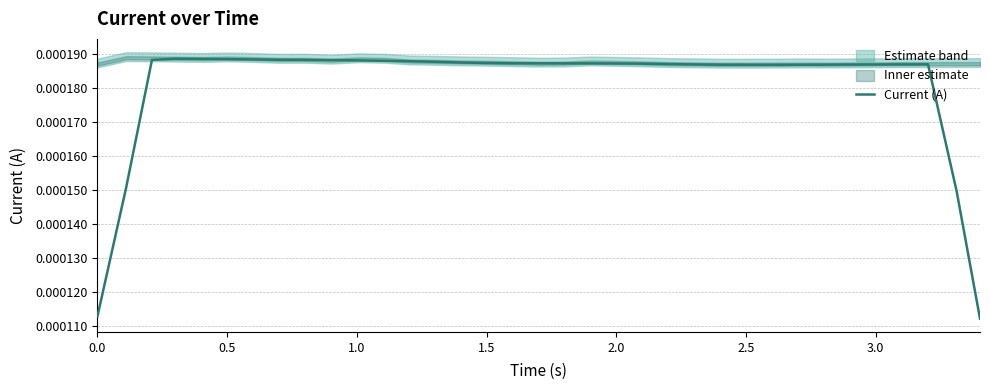

Is it true that the value at 8 is 0.0?

False